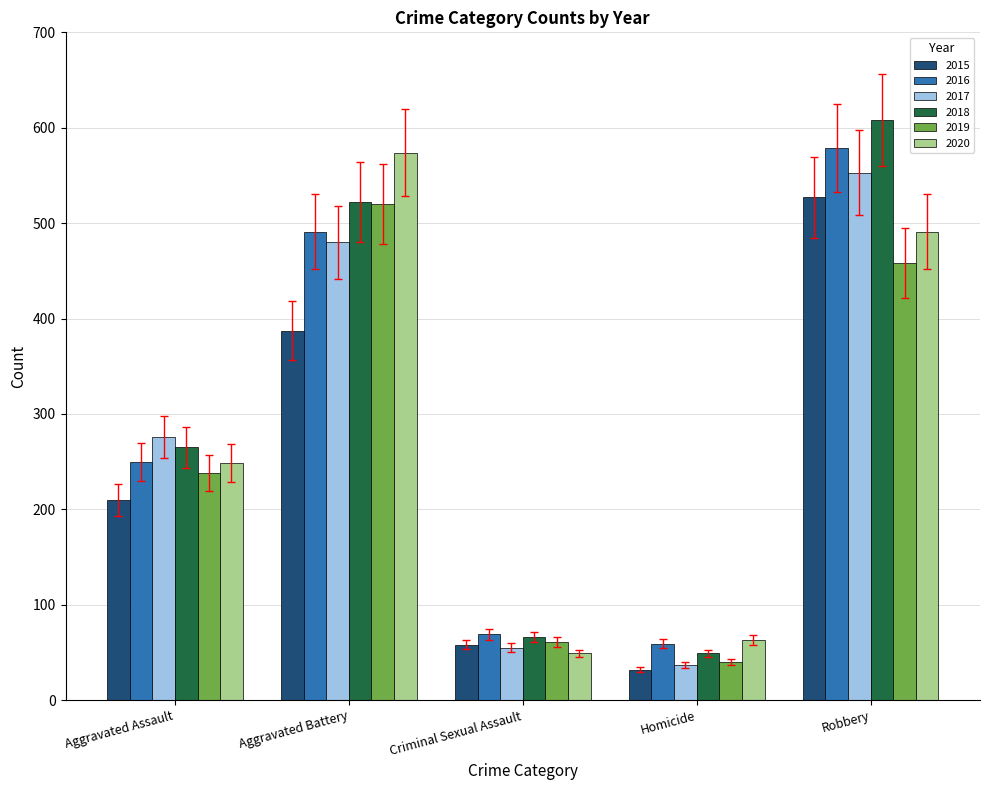

At which label does 2017 reach its peak?

Robbery